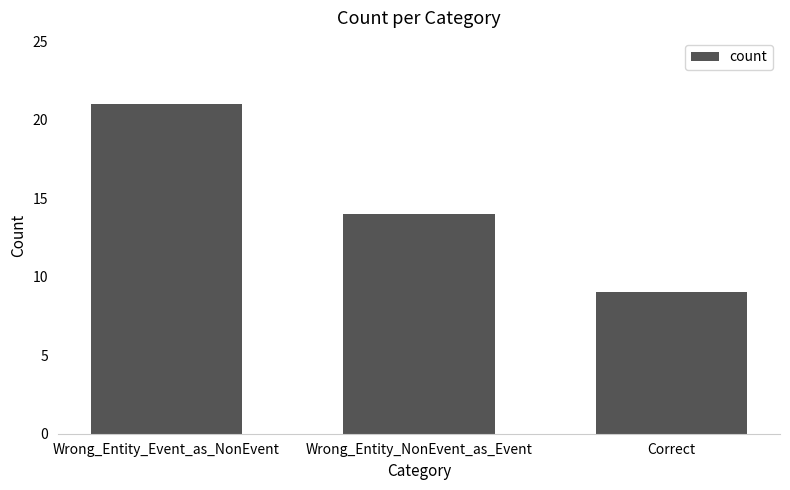

How many data points are less than 14?

1